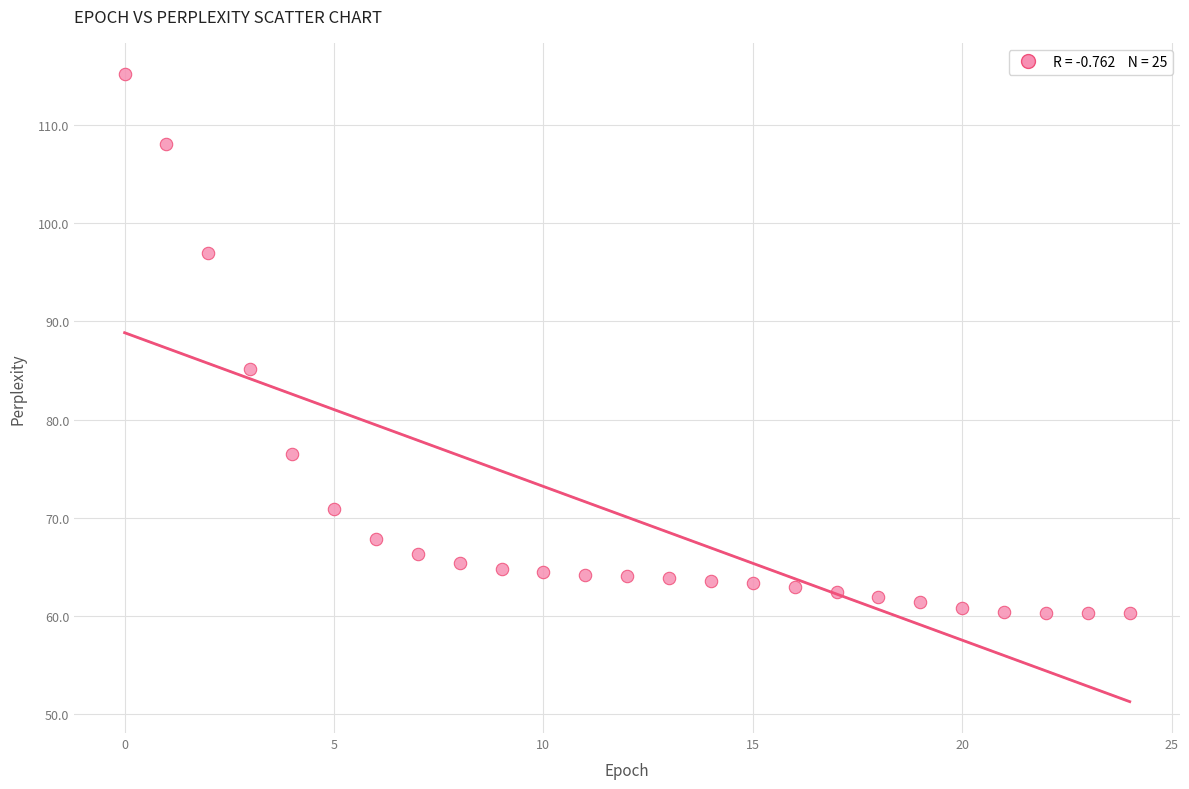

What is the range of Y values (max minus min)?

54.9